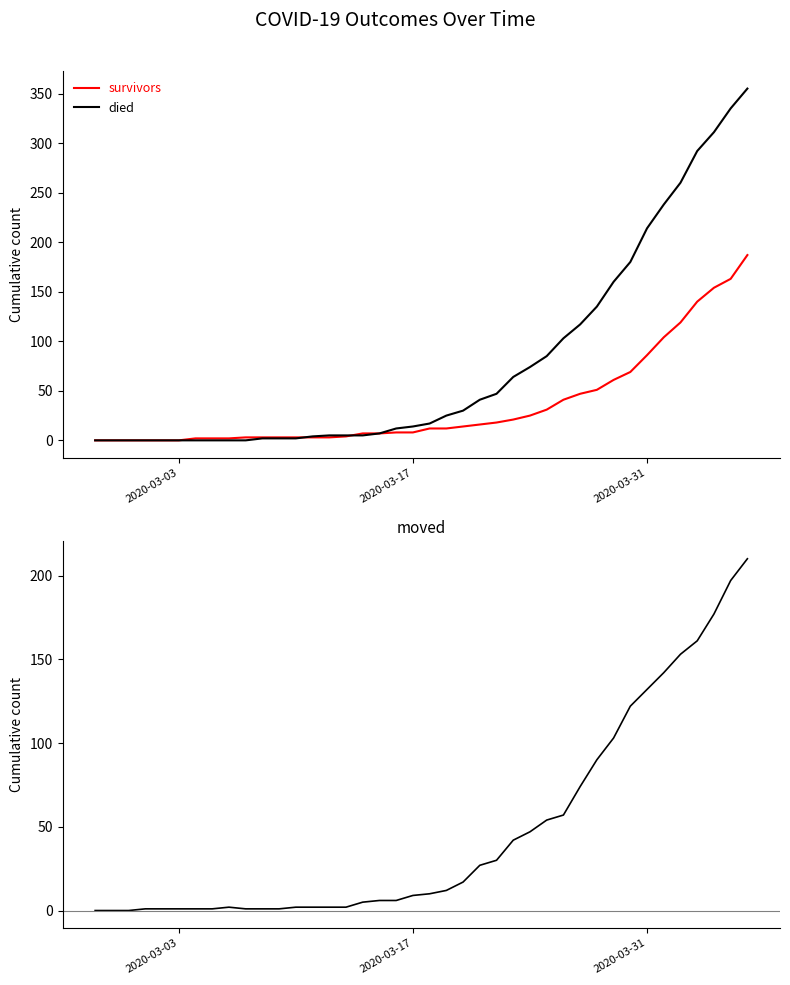

How many times do died and moved cross each other?

1